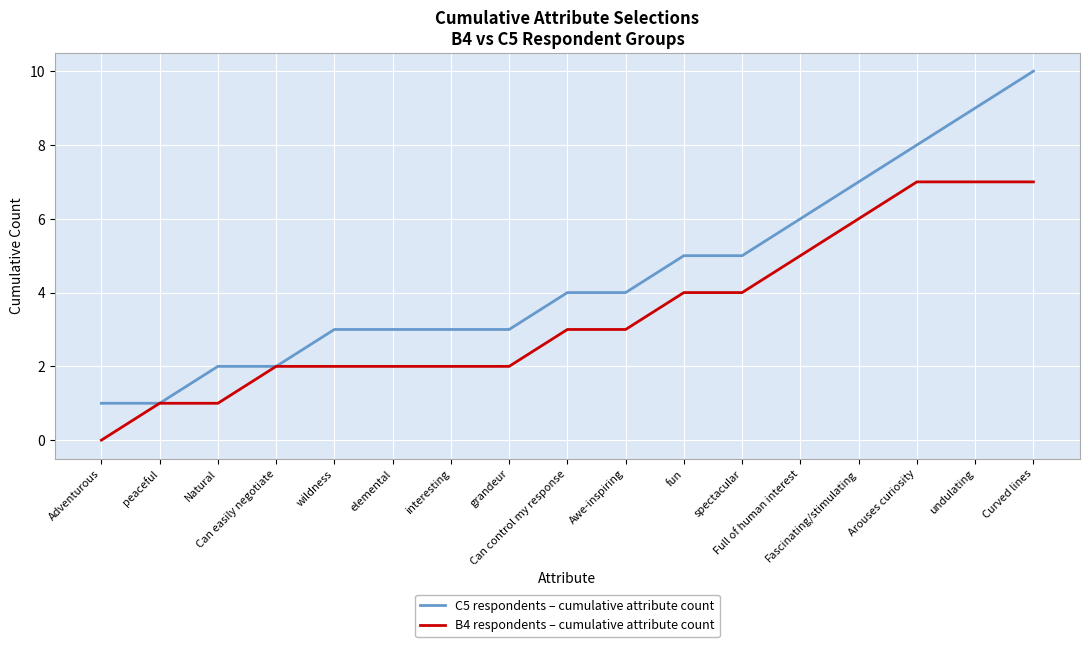

Which series has the widest spread of values?

C5 respondents – cumulative attribute count